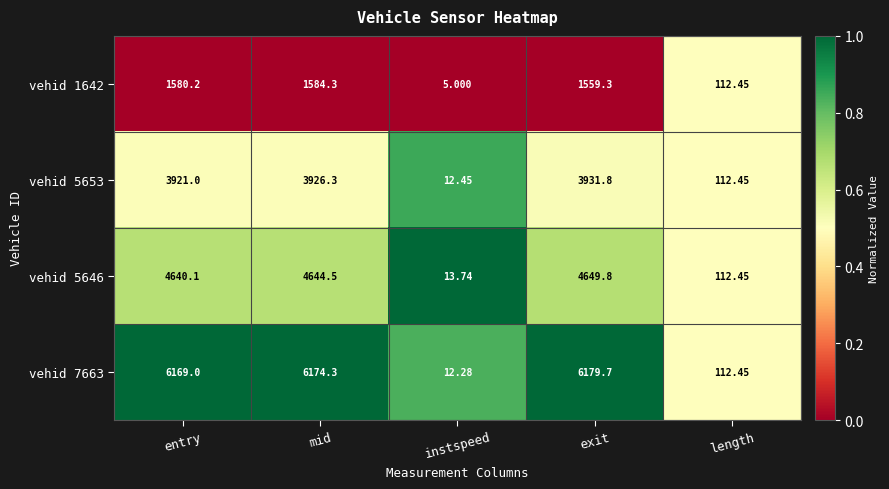

At which label is vehid 7663 closest to 3095?

length